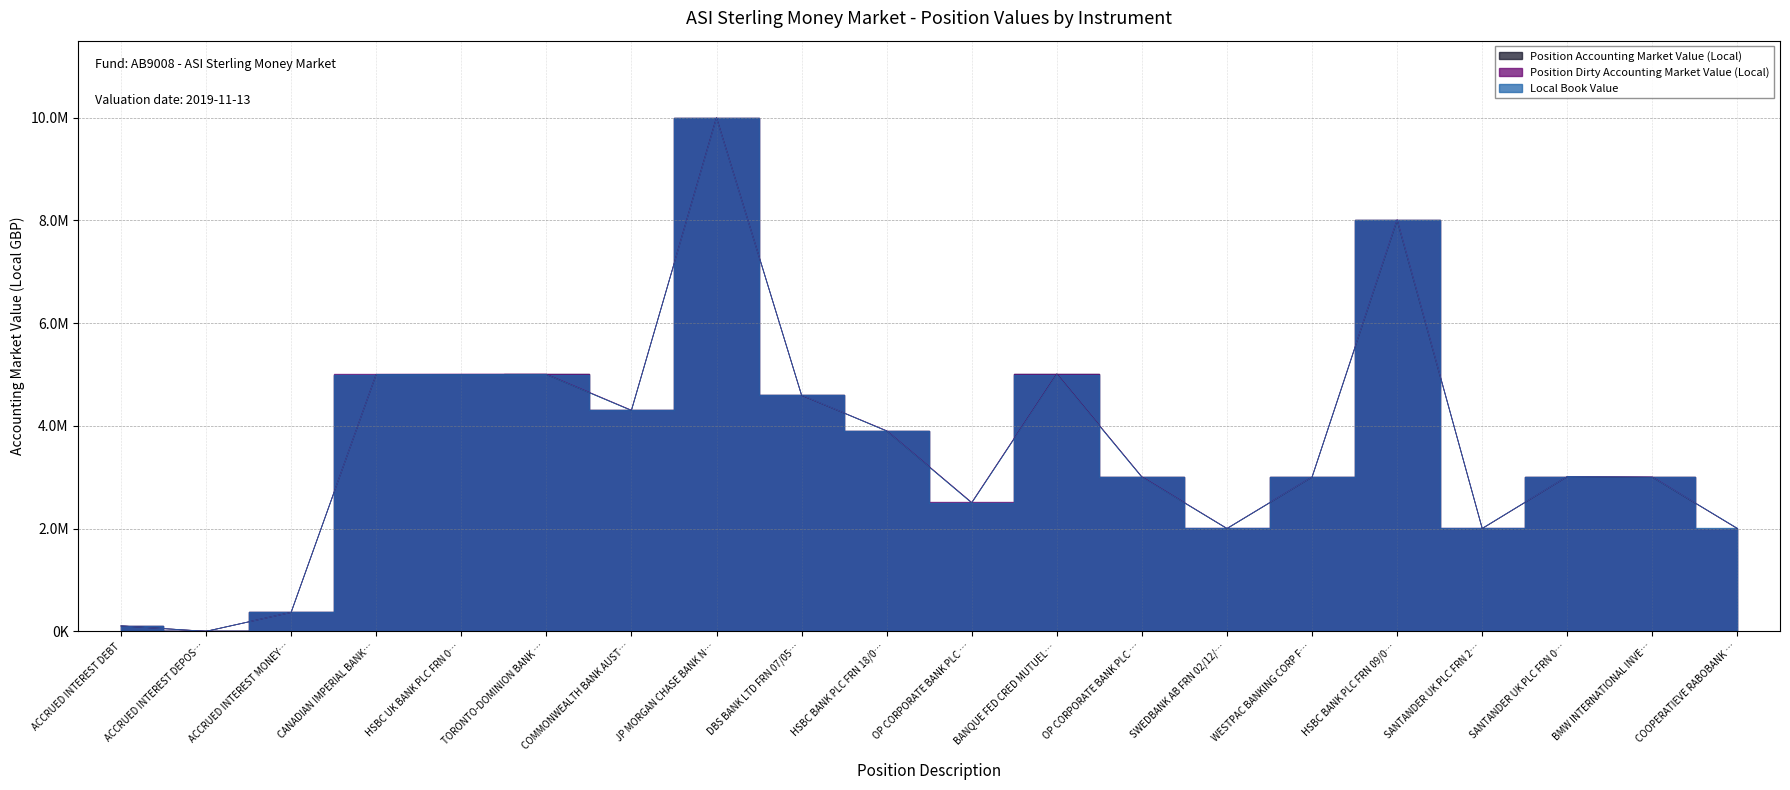

How many lines are shown in the chart?

3